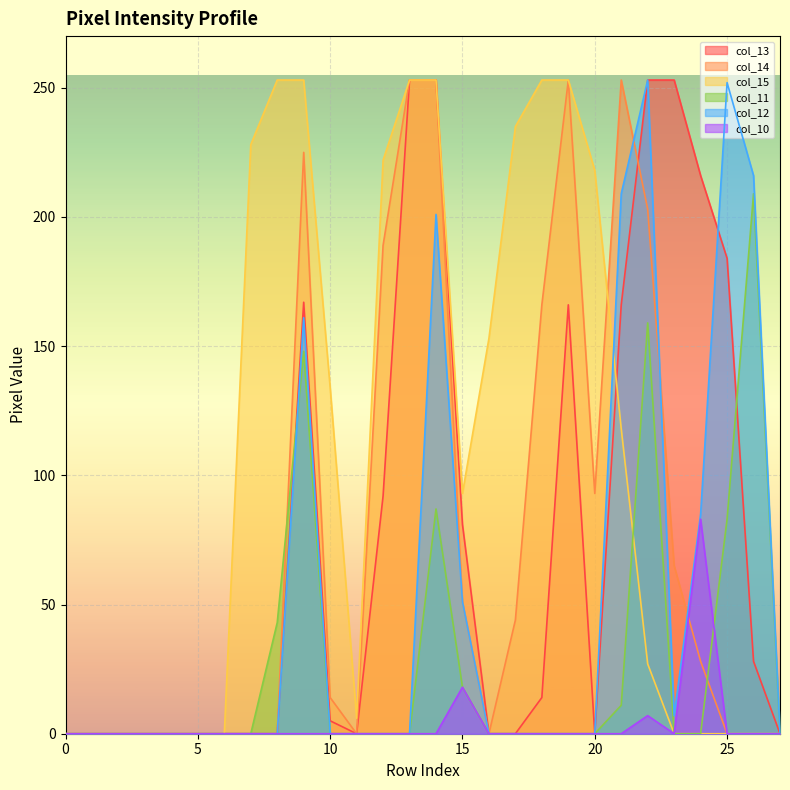

Which series has the largest total across all categories?

col_15